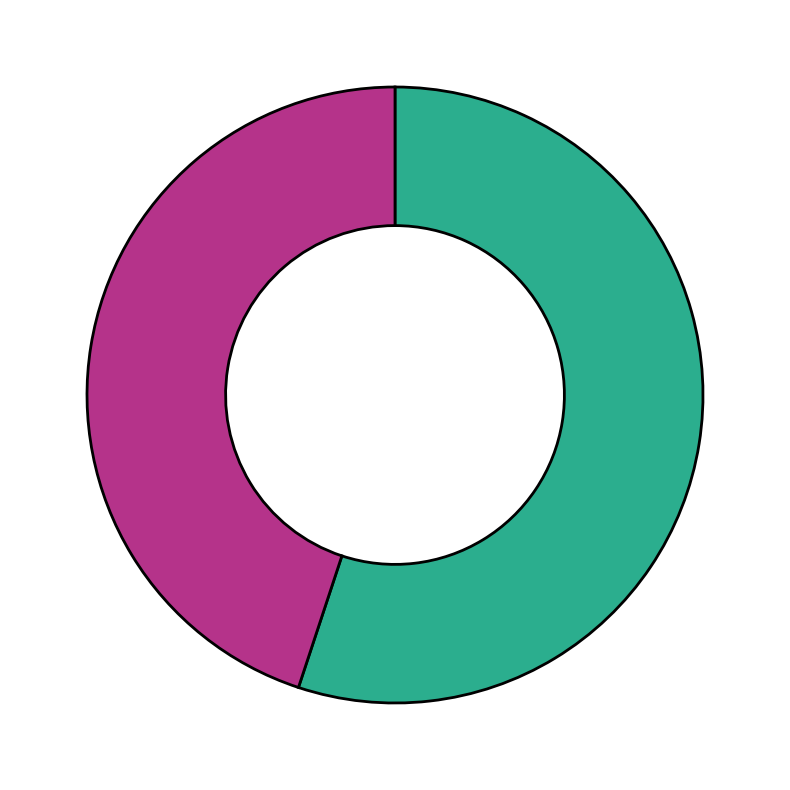

Is there any slice that represents more than half of the pie?

Yes